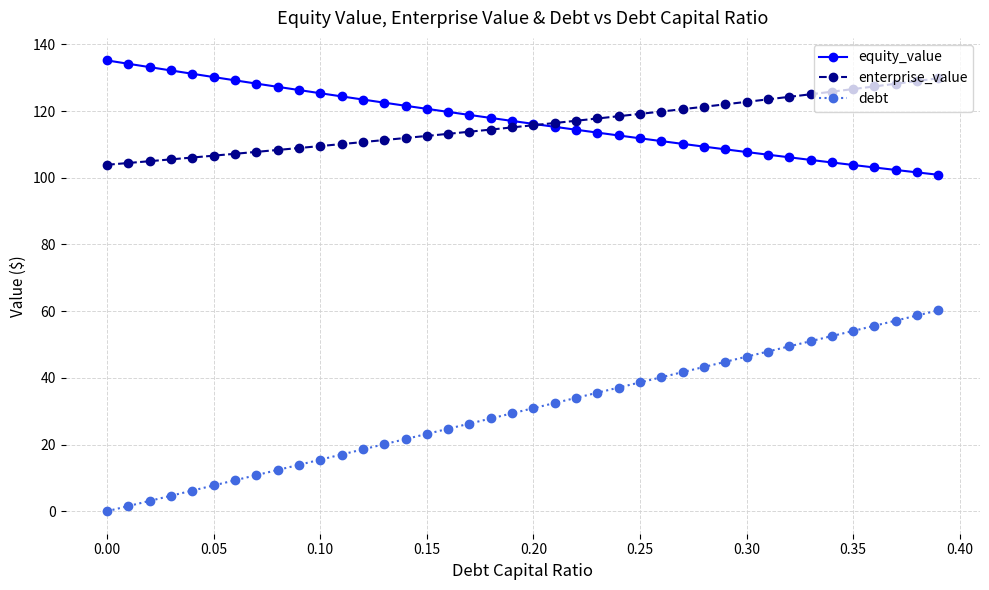

Which series has the widest spread of values?

debt